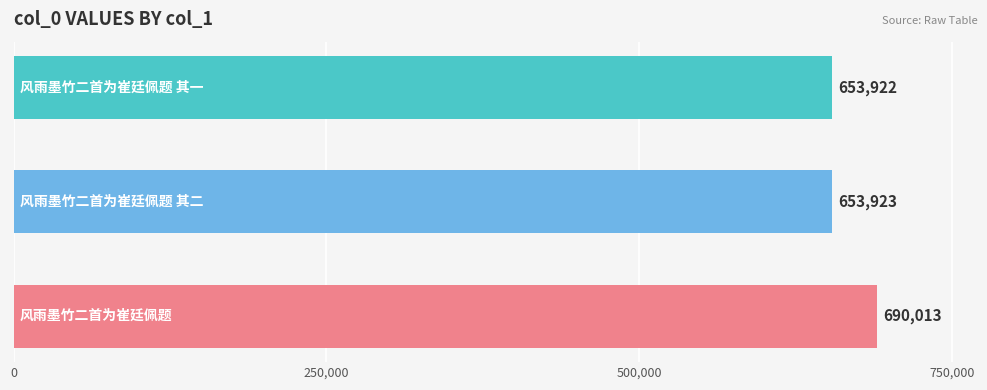

What is the average value?

665953